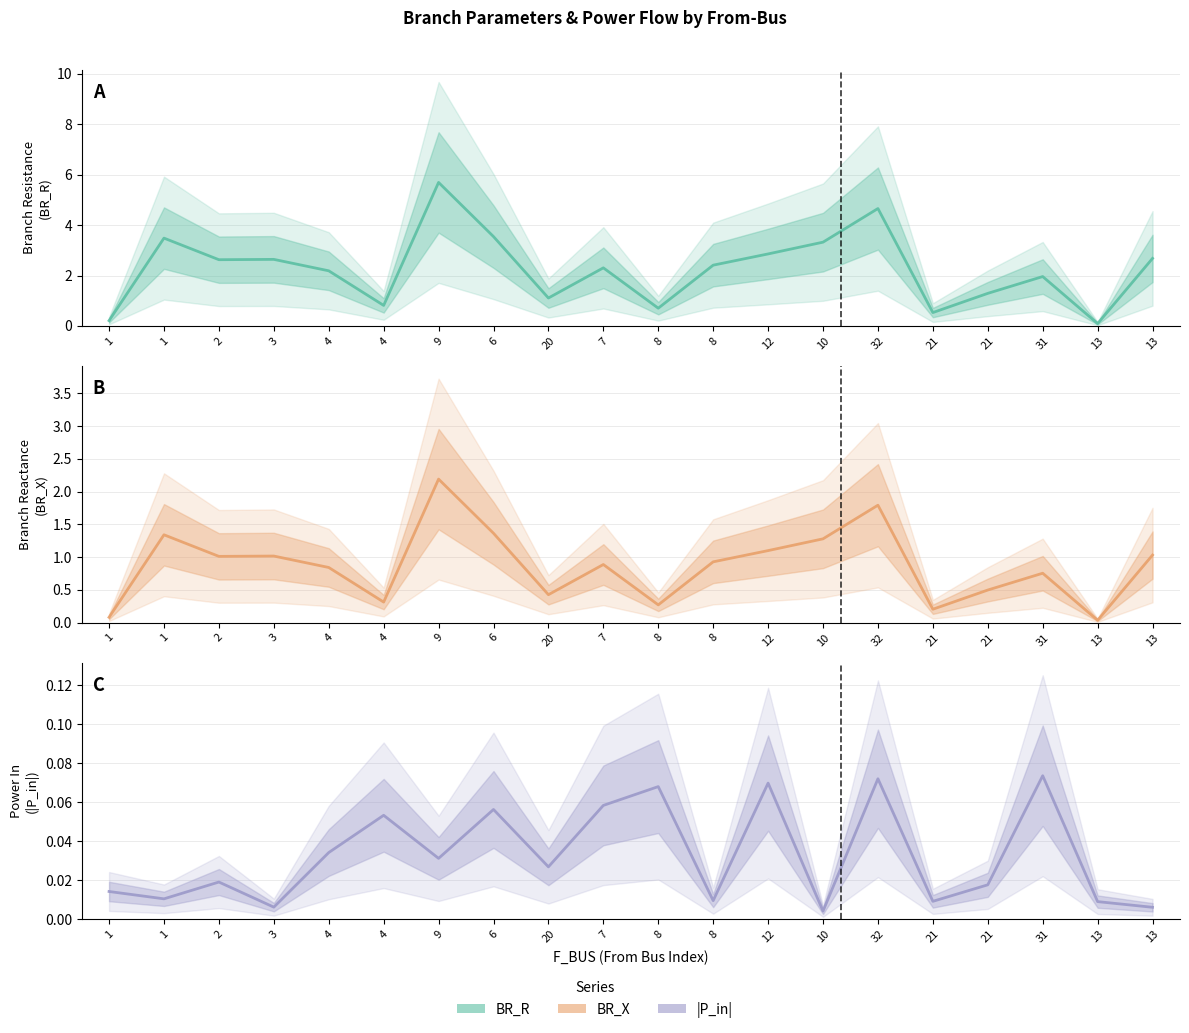

At which category does BR_X reach its first local peak?

1